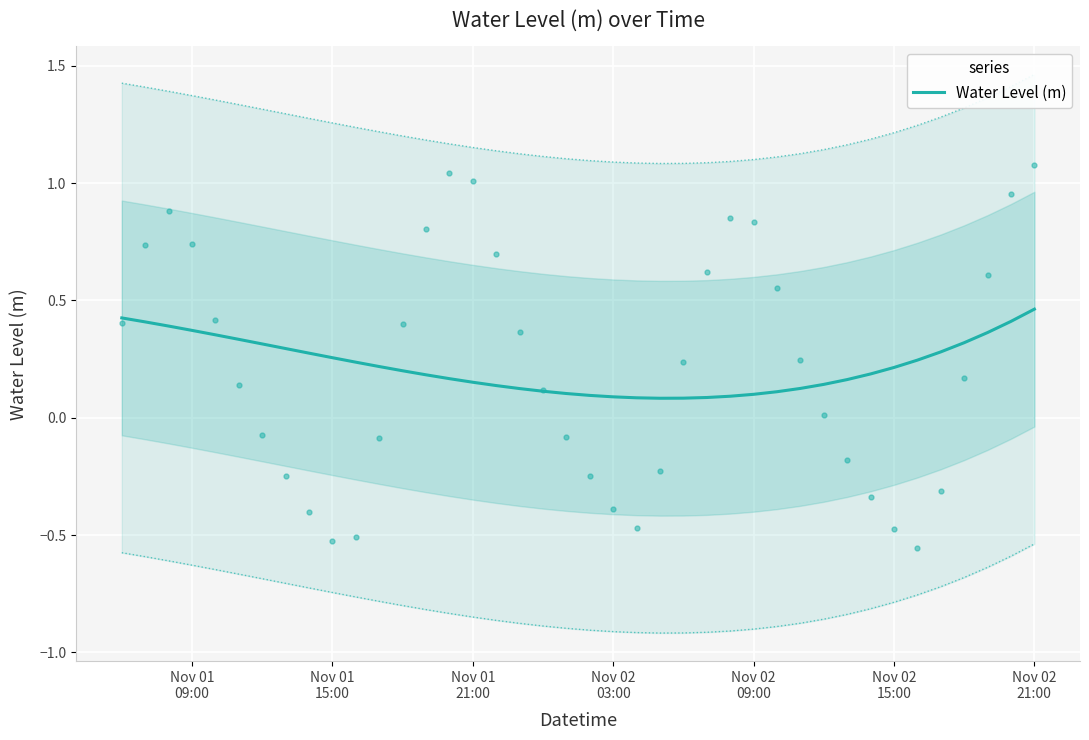

Reading right to left, transcribe all the data shown in this chart.

0.5	0.4	0.4	0.3	0.3	0.2	0.2	0.2	0.2	0.1	0.1	0.1	0.1	0.1	0.1	0.1	0.1	0.1	0.1	0.1	0.1	0.1	0.1	0.1	0.2	0.2	0.2	0.2	0.2	0.2	0.3	0.3	0.3	0.3	0.3	0.4	0.4	0.4	0.4	0.4